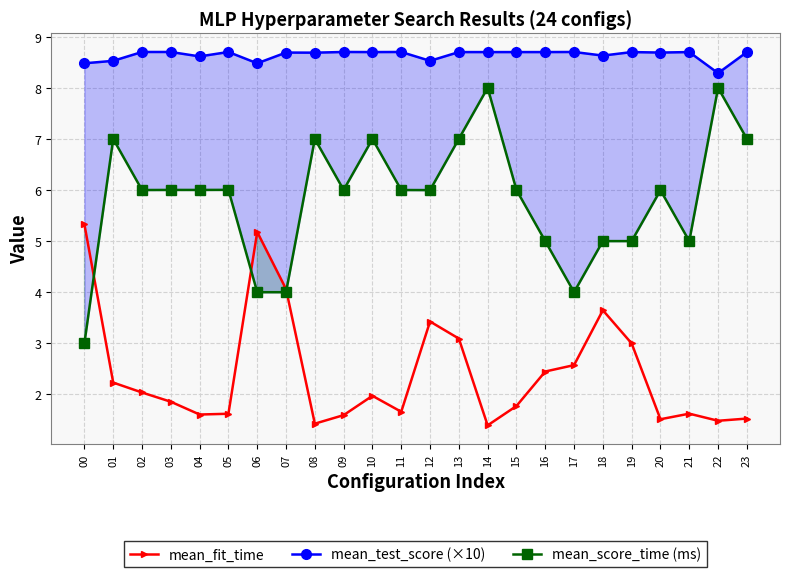

Is it true that mean_fit_time equals 2.4 at 16?

True